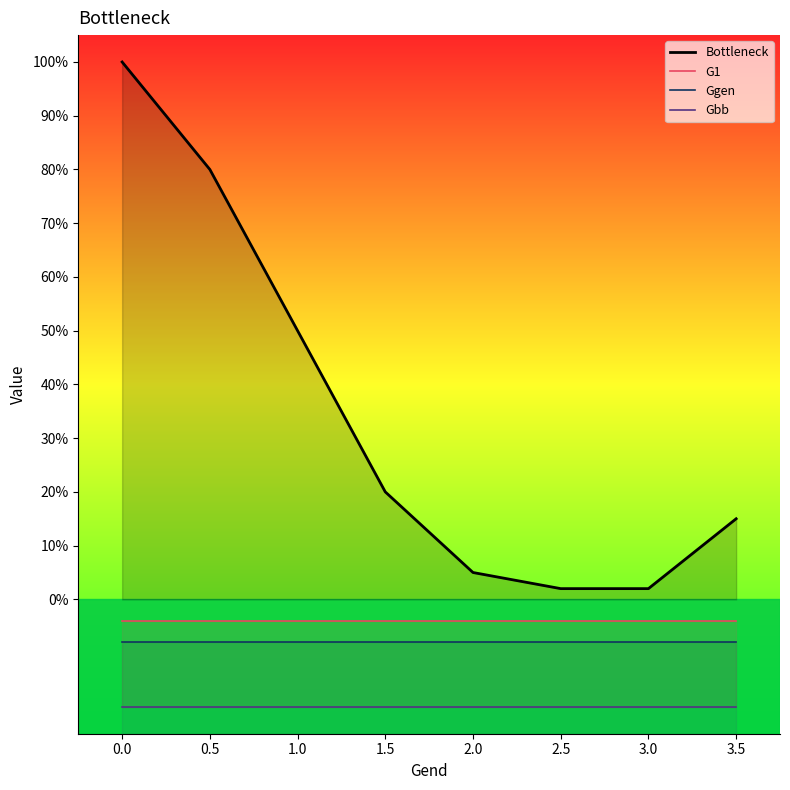

What is the sum of all G1 values?

-32